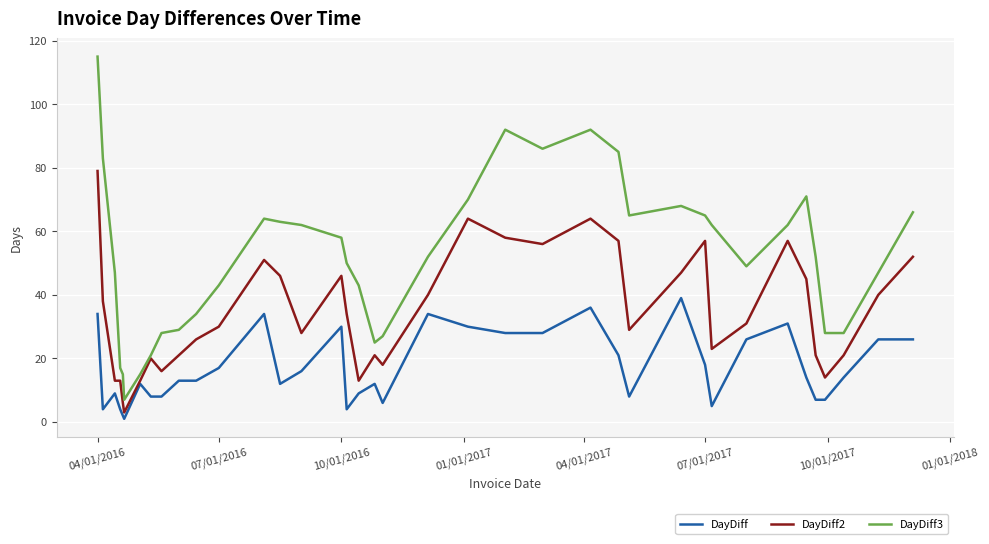

What is the difference between the maximum and second lowest values in the DayDiff series?

37